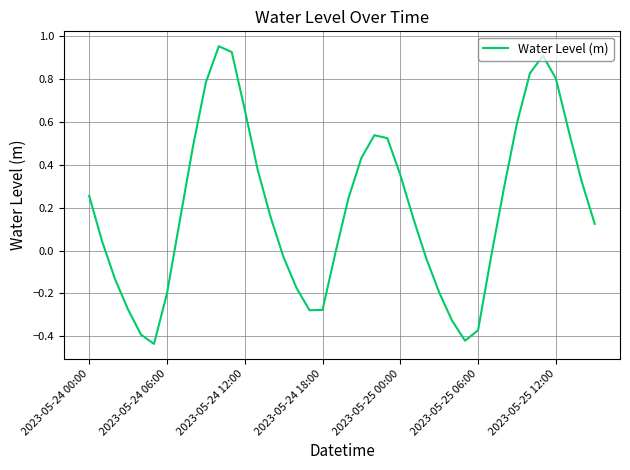

Which category has the highest value across all series?

10